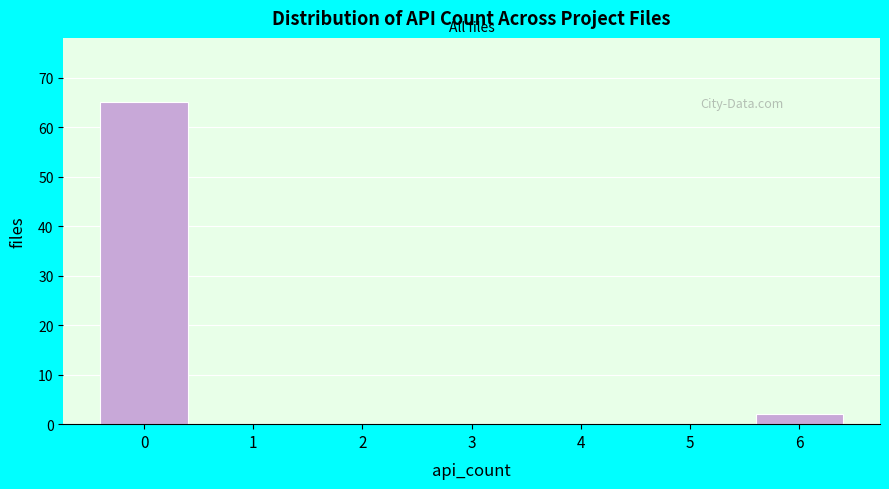

Reading left to right, extract all data points from this chart.

0=65	1=0	2=0	3=0	4=0	5=0	6=2